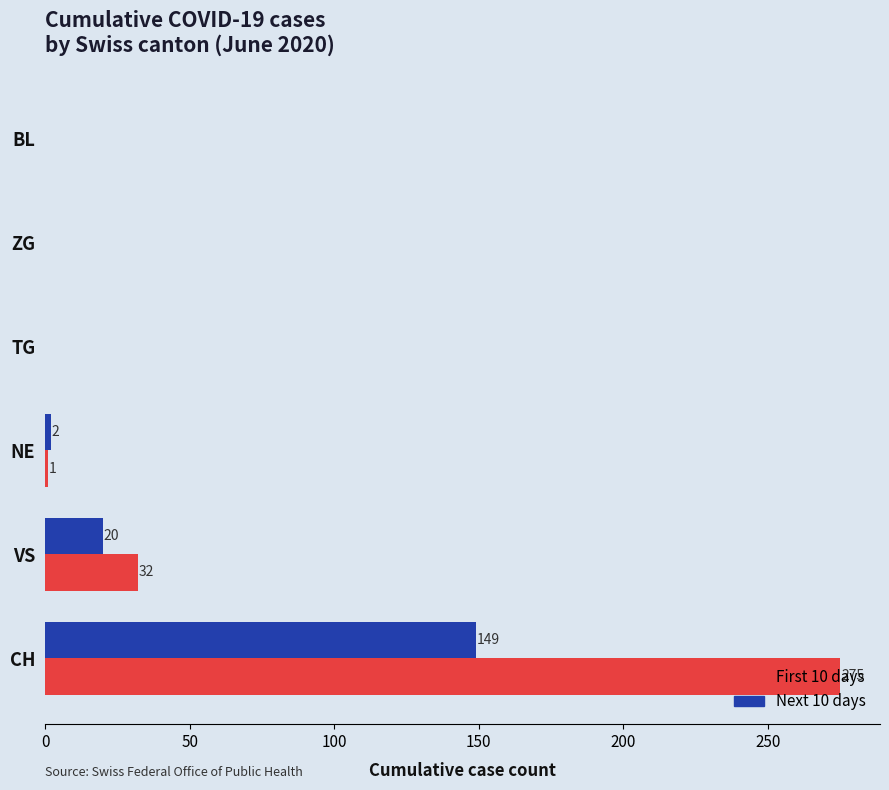

What are all the series names shown in the legend?

First 10 days, Next 10 days